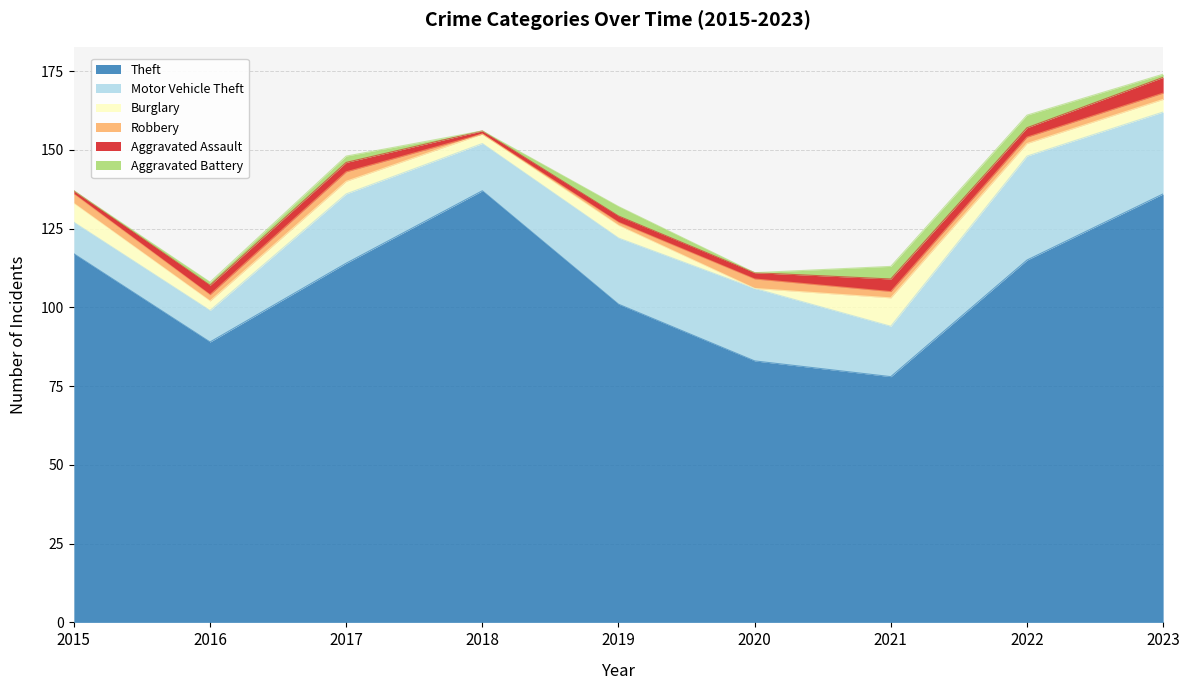

The Motor Vehicle Theft series shows 6 at 2019. True or false?

False